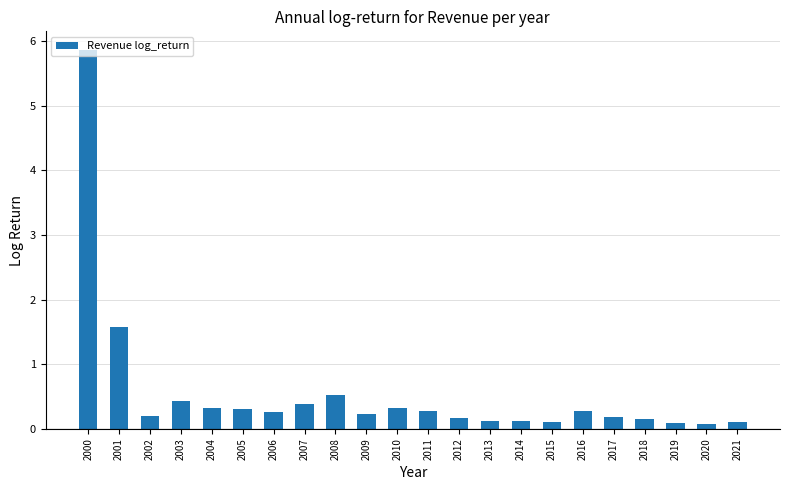

Are the bars horizontal?

No